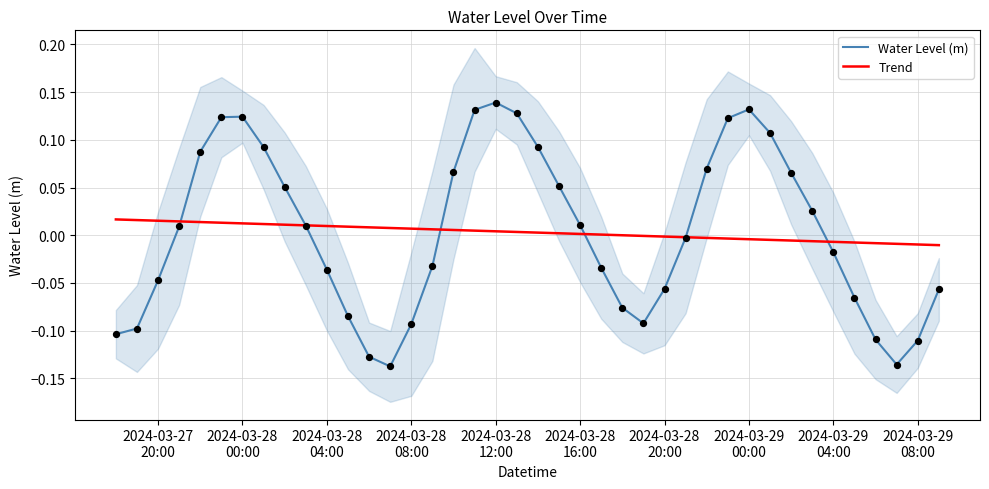

Is the value of Trend at 31 greater than the value of Water Level (m) at 39?

Yes